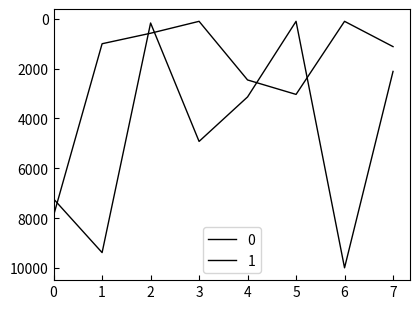

How many distinct data groups are displayed?

2